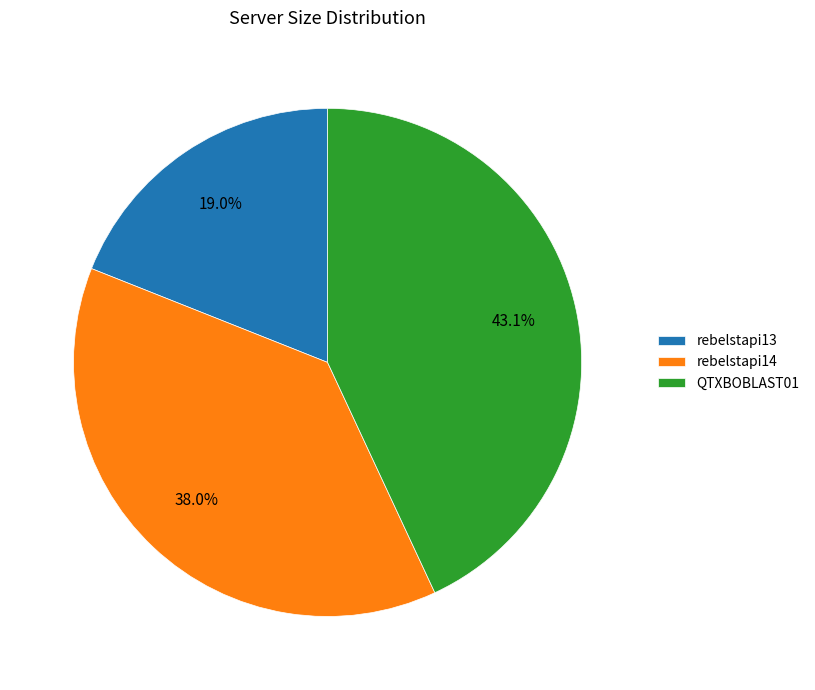

What percentage is the QTXBOBLAST01 slice, to the nearest percent?

43%